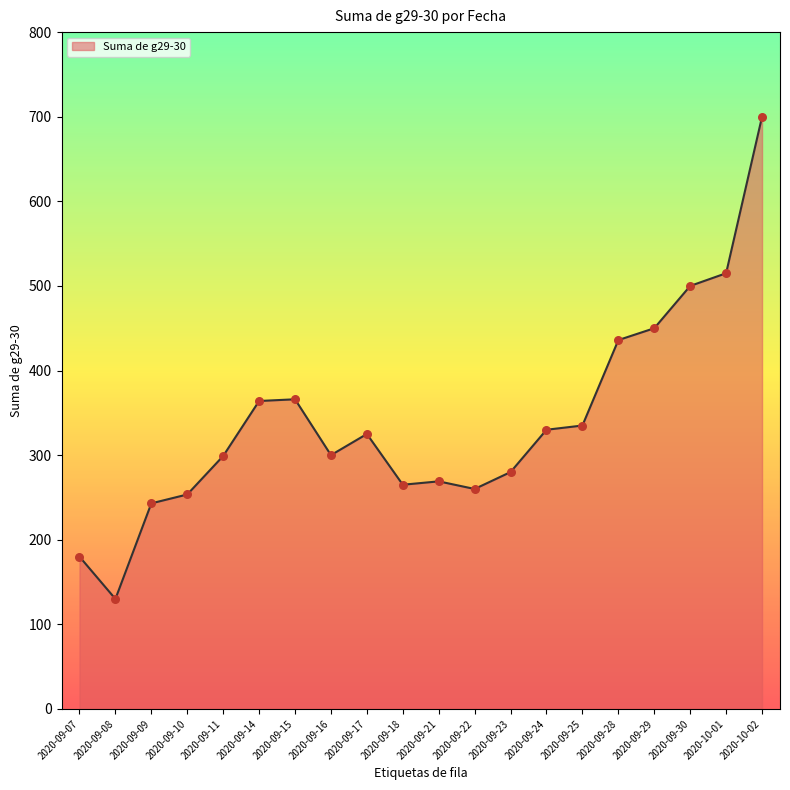

Approximately how many times larger is the value at 2020-09-11 compared to 2020-09-07?

1.7